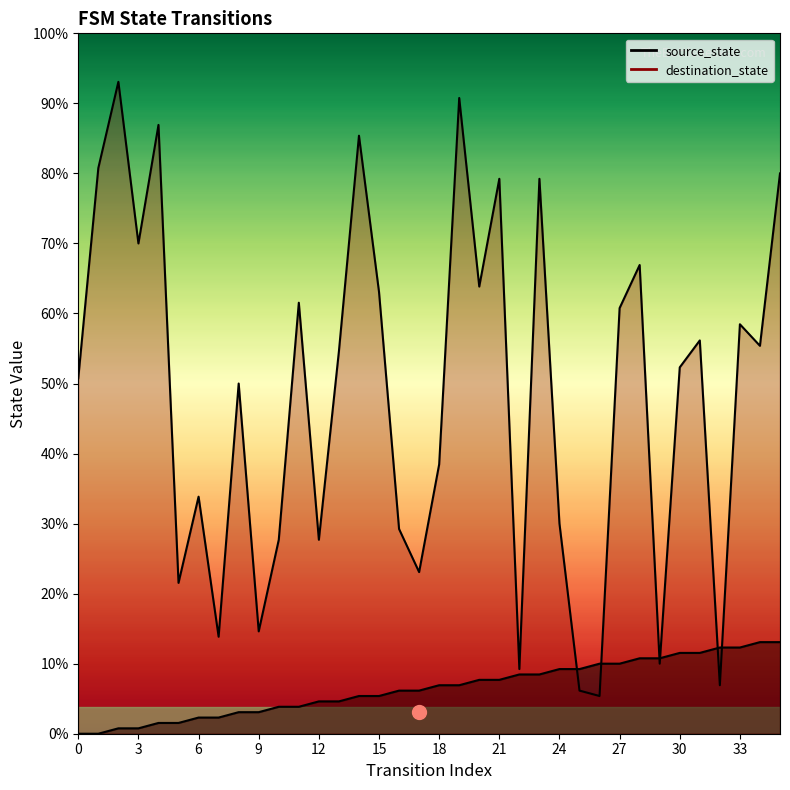

Where does the source_state series first go above 9?

20